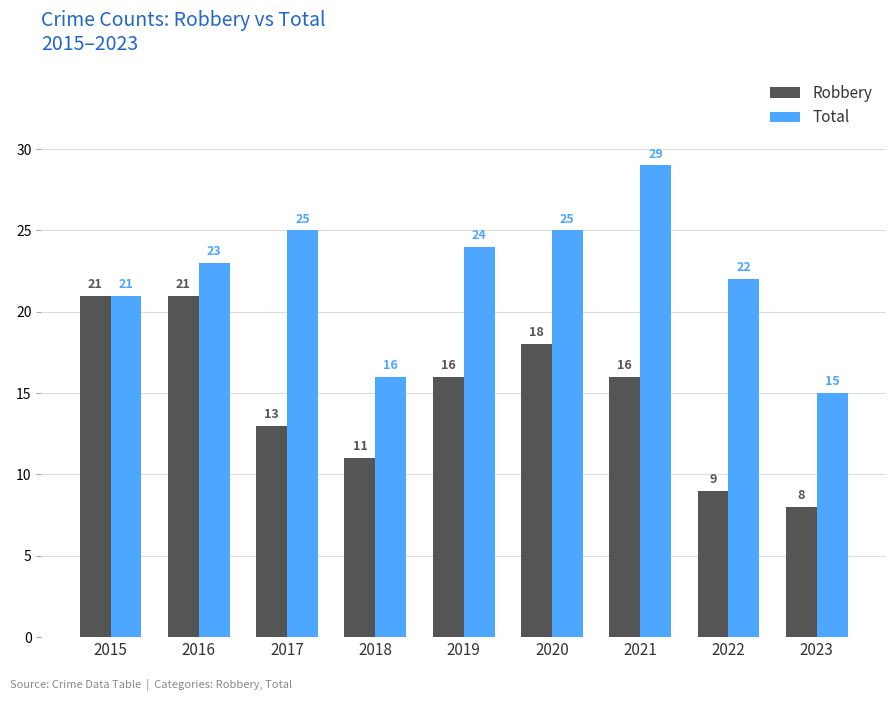

Where is Robbery nearest to the value 14?

2017